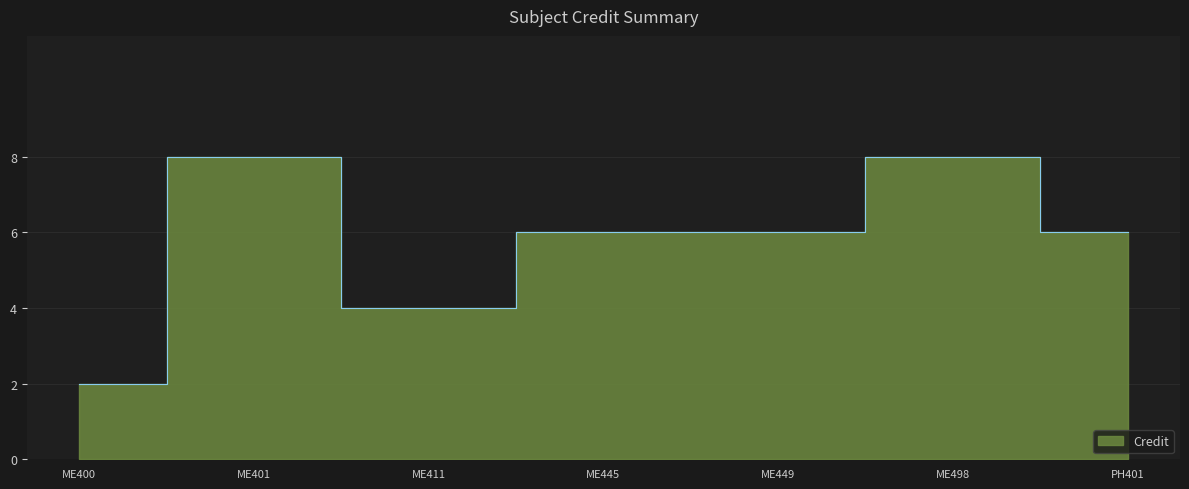

Rank the categories by value from lowest to highest.

ME400, ME411, ME445, ME449, PH401, ME401, ME498